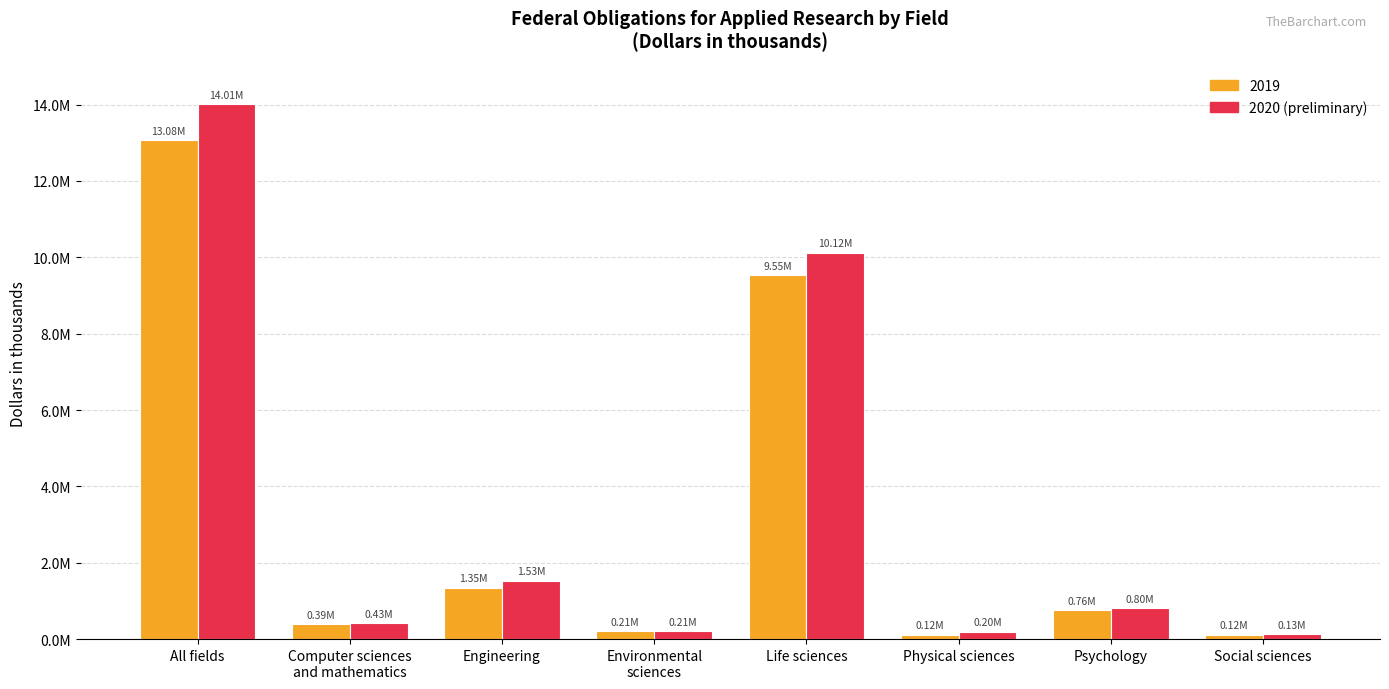

What is the label of the 2nd bar from the left?

Computer sciences
and mathematics